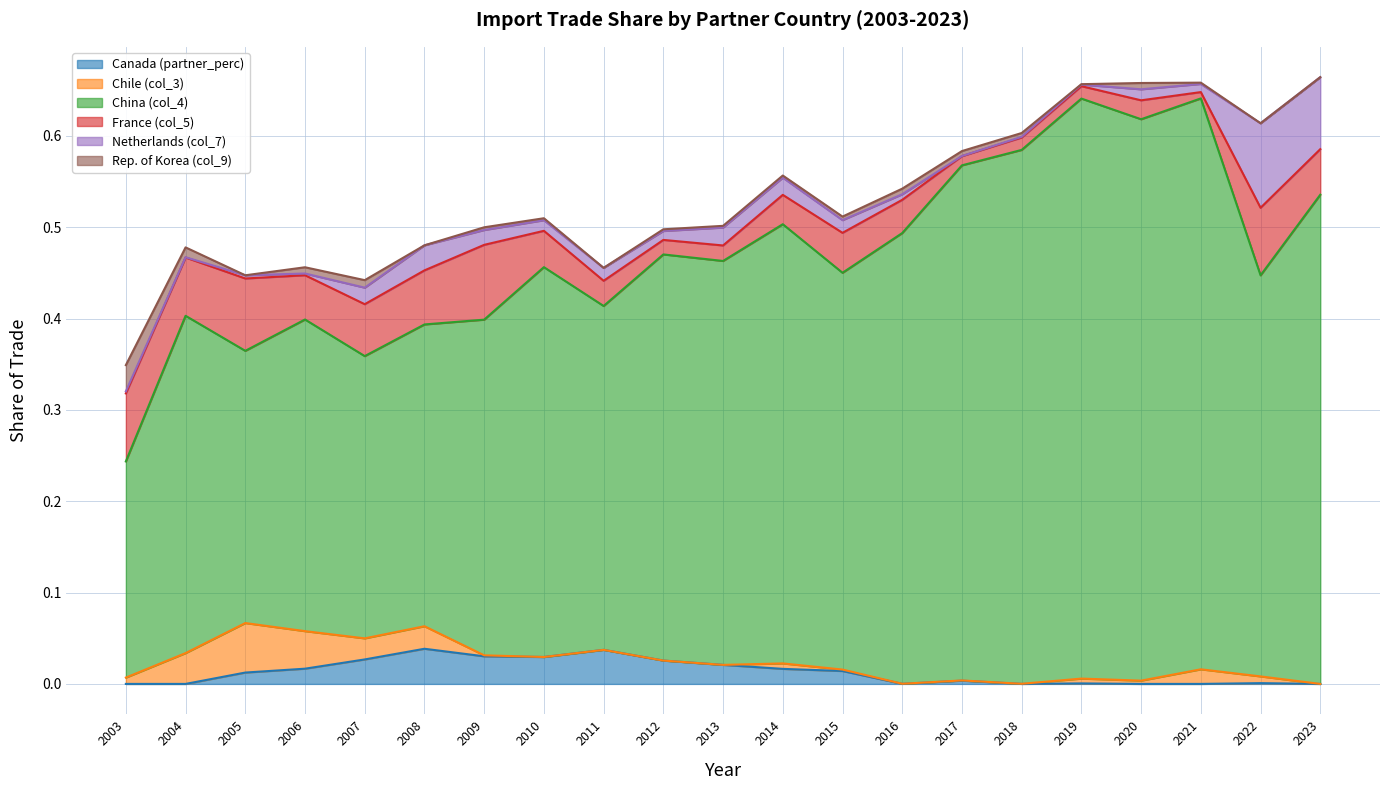

At 2003, list the series in order from smallest to largest.

Canada (partner_perc), Netherlands (col_7), Chile (col_3), Rep. of Korea (col_9), France (col_5), China (col_4)